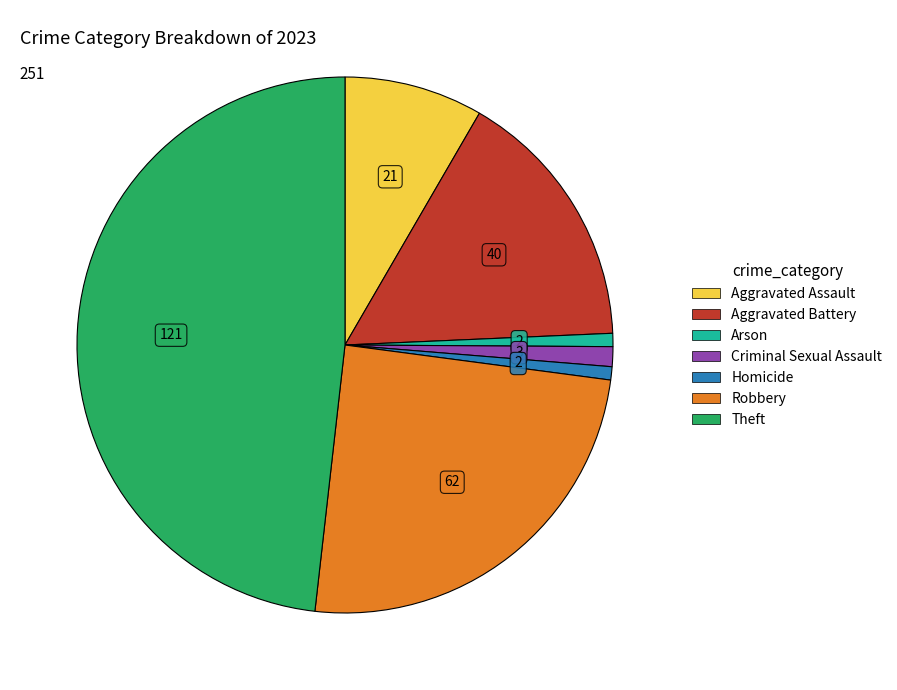

Do Homicide and Arson together represent more than half of the pie?

No